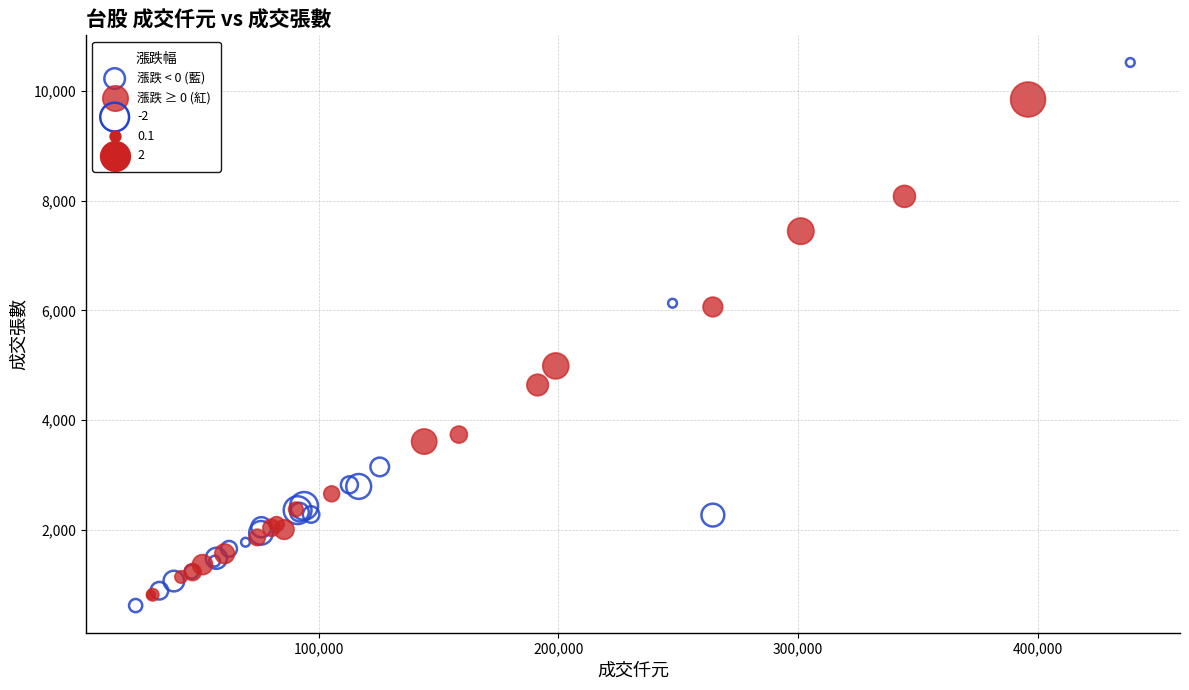

Which series contains the highest Y value?

漲跌 < 0 (藍)